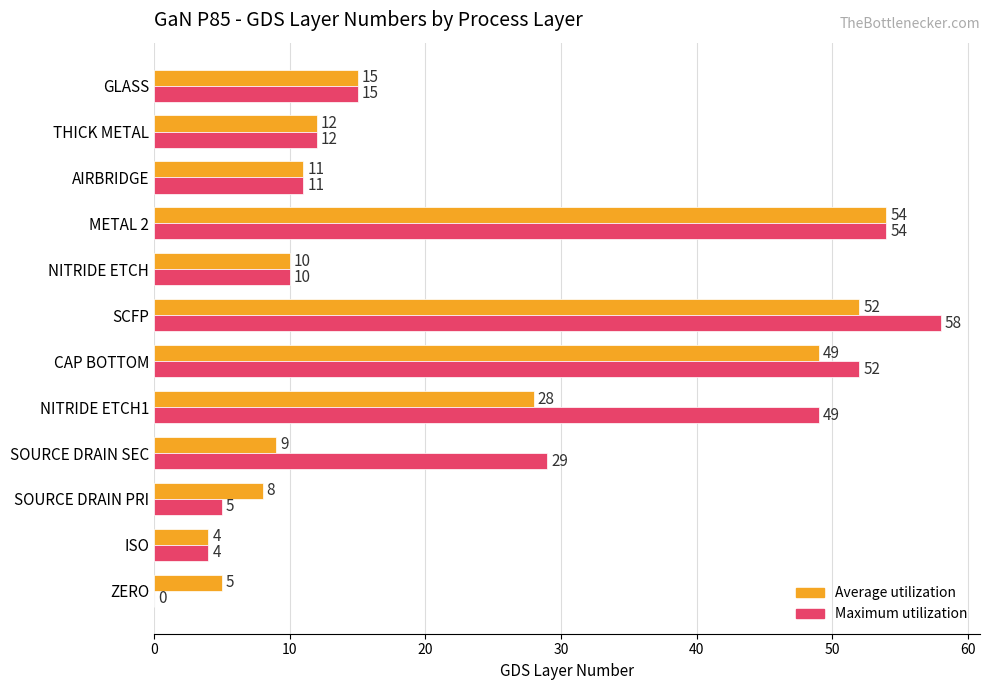

What is the sum of the Maximum utilization values at ISO and CAP BOTTOM?

56